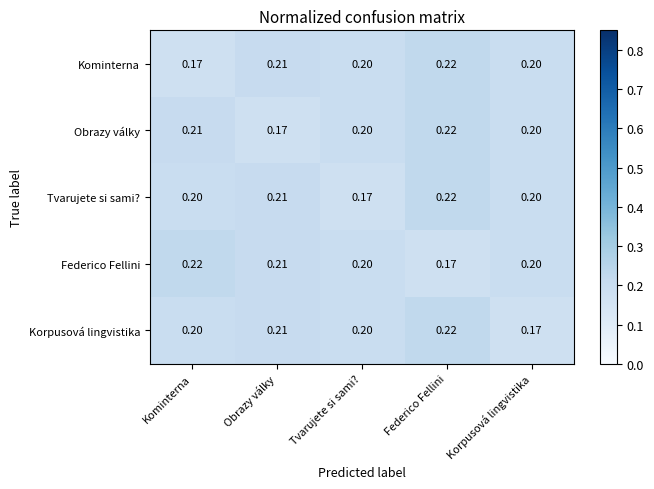

At which label is Tvarujete si sami? closest to 0?

Tvarujete si sami?